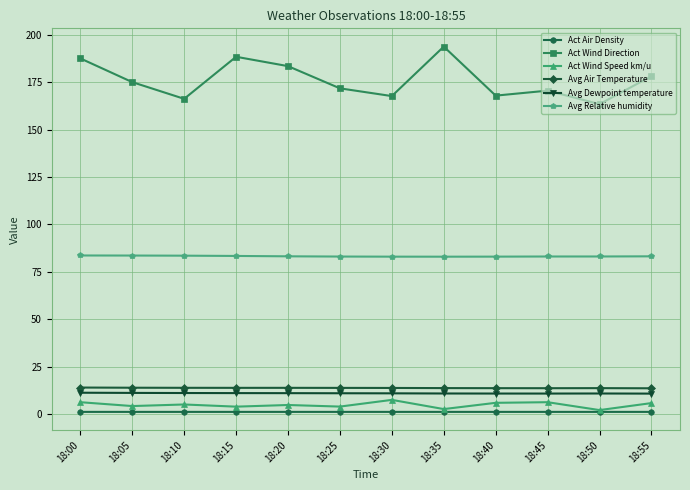

Rank the series at 18:10 from highest to lowest value.

Act Wind Direction, Avg Relative humidity, Avg Air Temperature, Avg Dewpoint temperature, Act Wind Speed km/u, Act Air Density